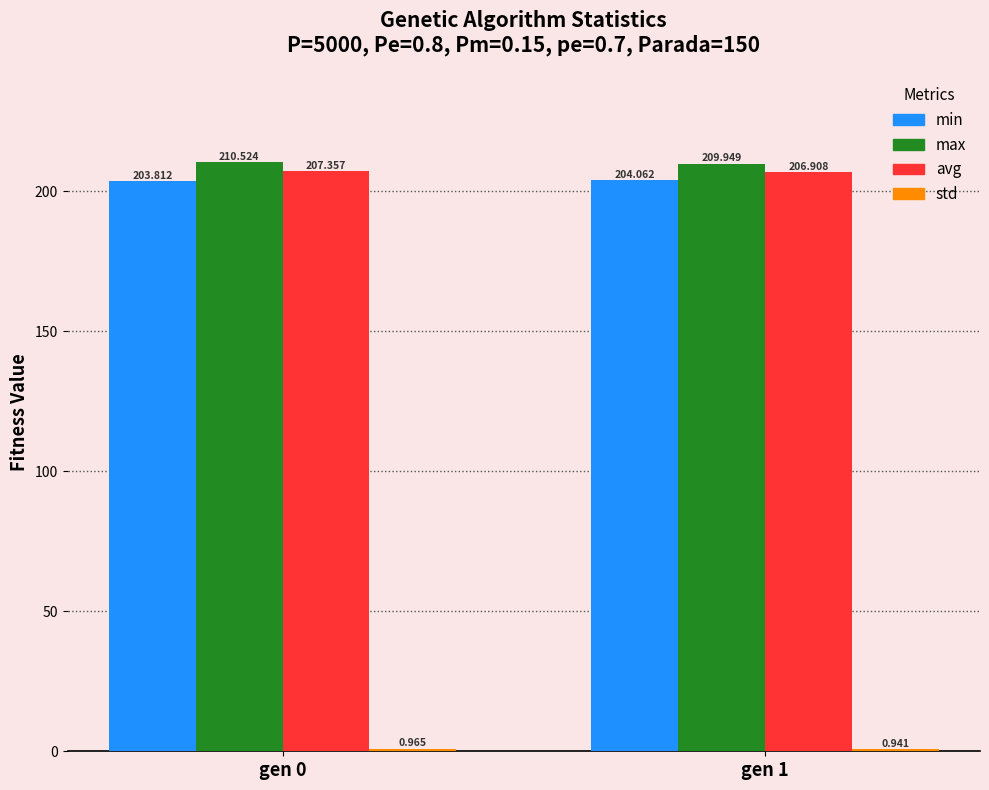

What is the highest value of the max series?

210.5